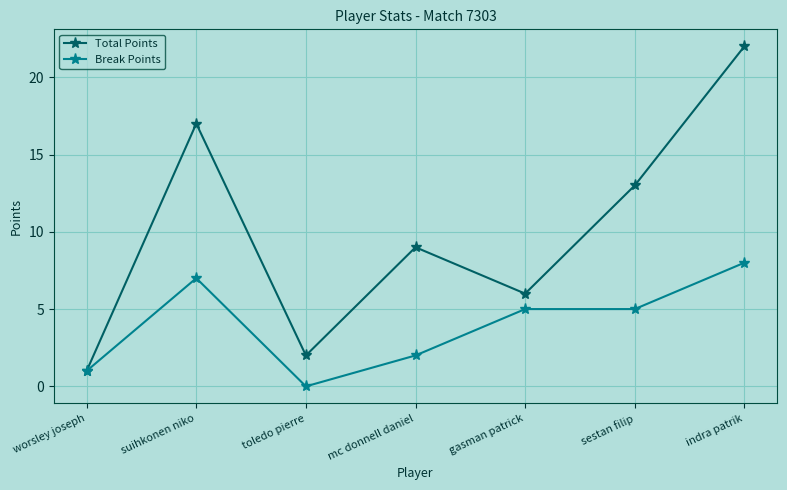

Reading left to right, transcribe all the data shown in this chart.

Total Points: worsley joseph=1	suihkonen niko=17	toledo pierre=2	mc donnell daniel=9	gasman patrick=6	sestan filip=13	indra patrik=22
Break Points: worsley joseph=1	suihkonen niko=7	toledo pierre=0	mc donnell daniel=2	gasman patrick=5	sestan filip=5	indra patrik=8